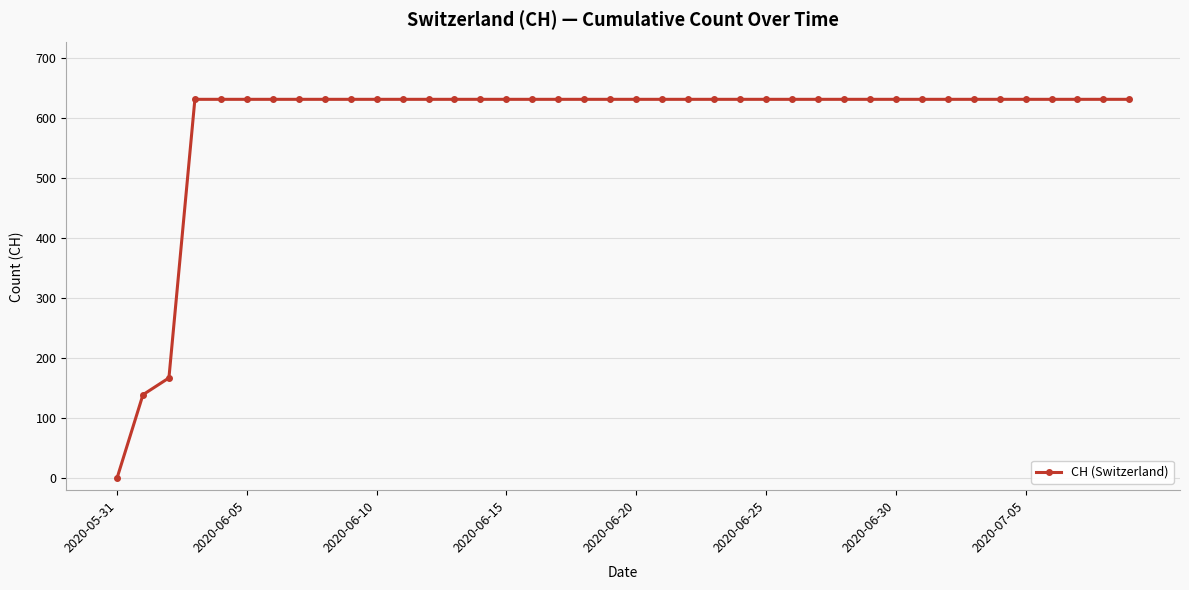

What is the value of the 31st point from the left?

631